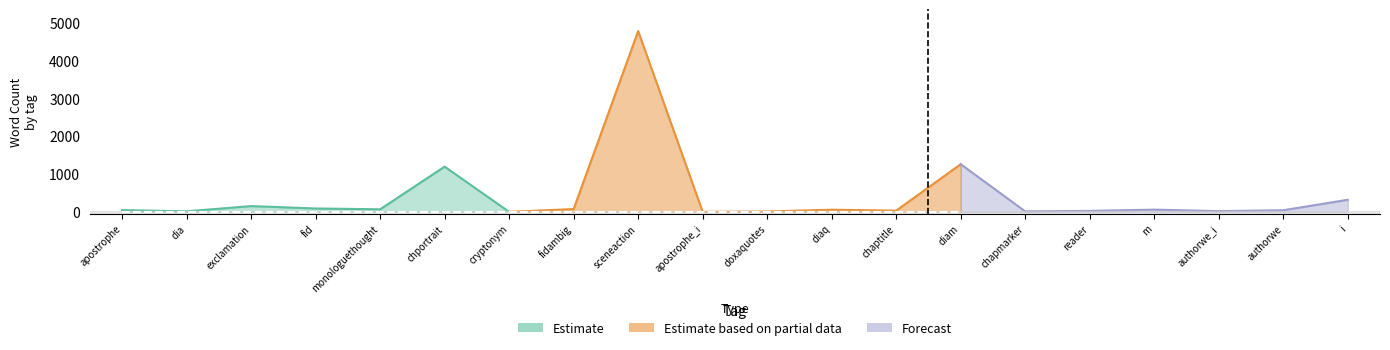

How many data points in tag_count are less than 3?

10